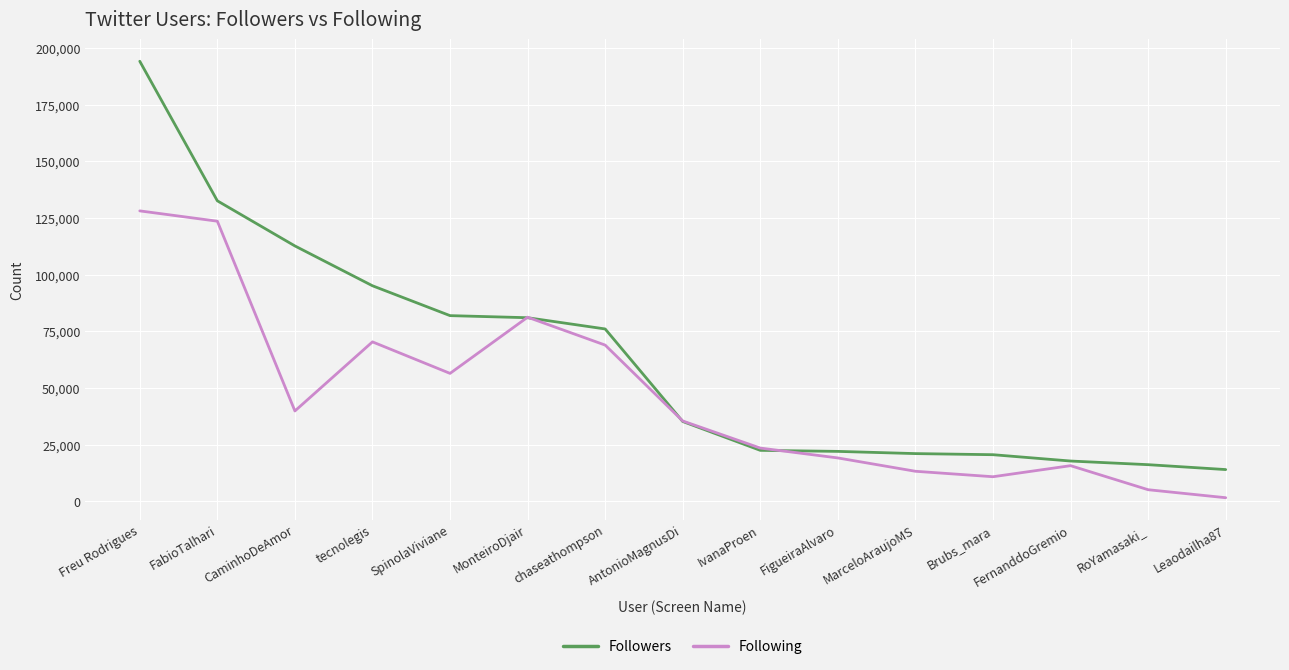

At which label does Following first exceed 35477?

Freu Rodrigues